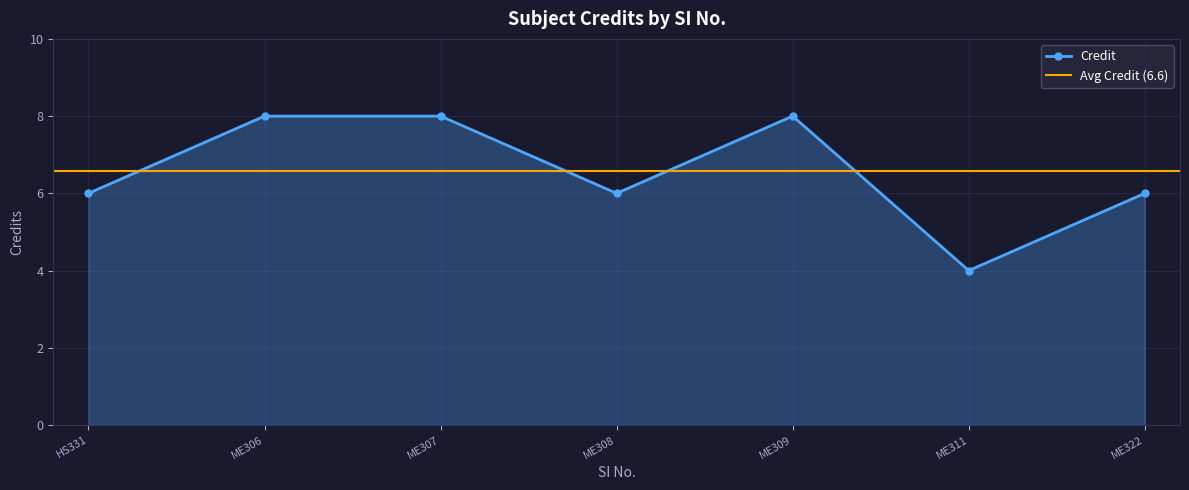

What is the maximum value for Credit?

8